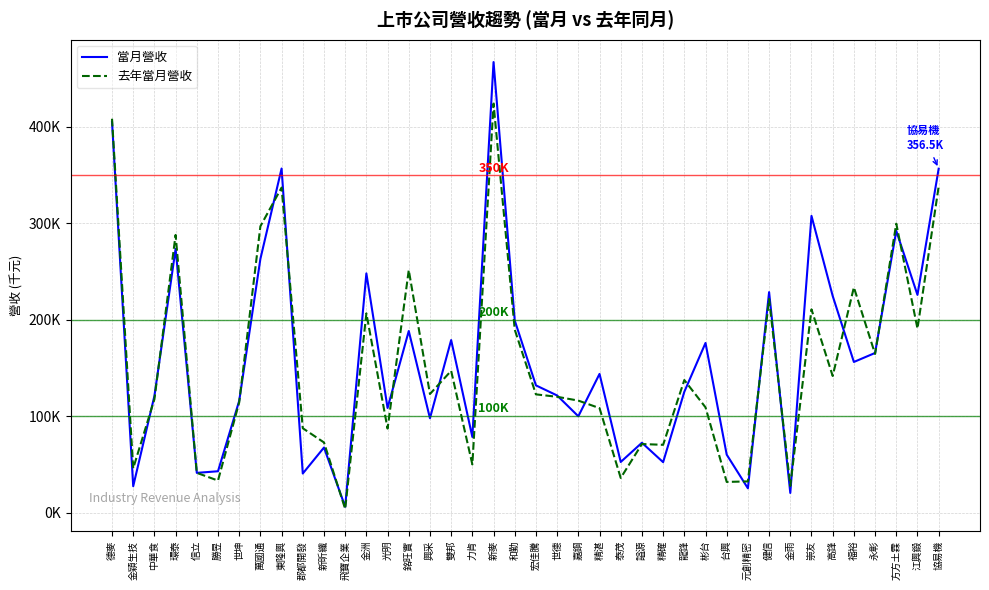

At which label is 當月營收 closest to 236649?

健信